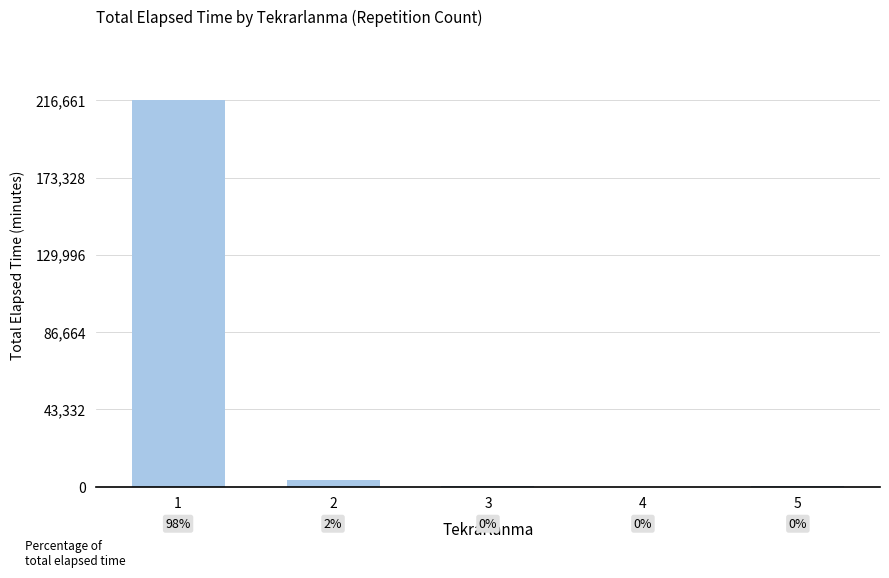

Reading left to right, extract all data points from this chart.

216661	3539	323	33	170